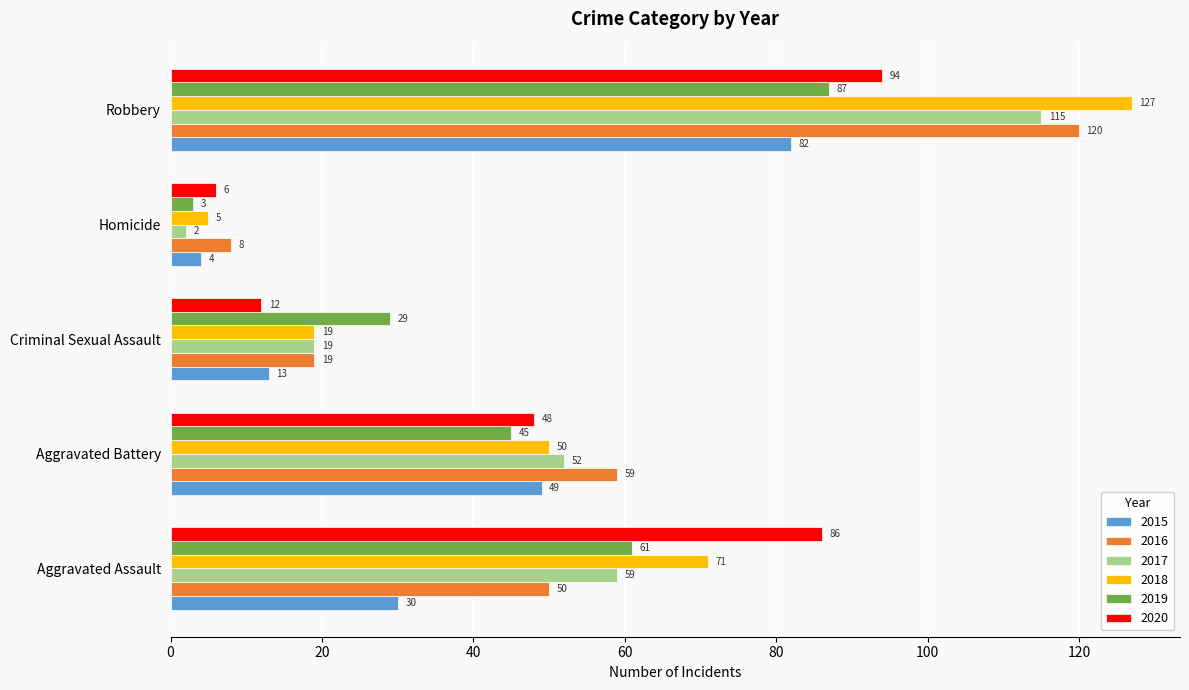

What is the average value of the 2020 series?

49